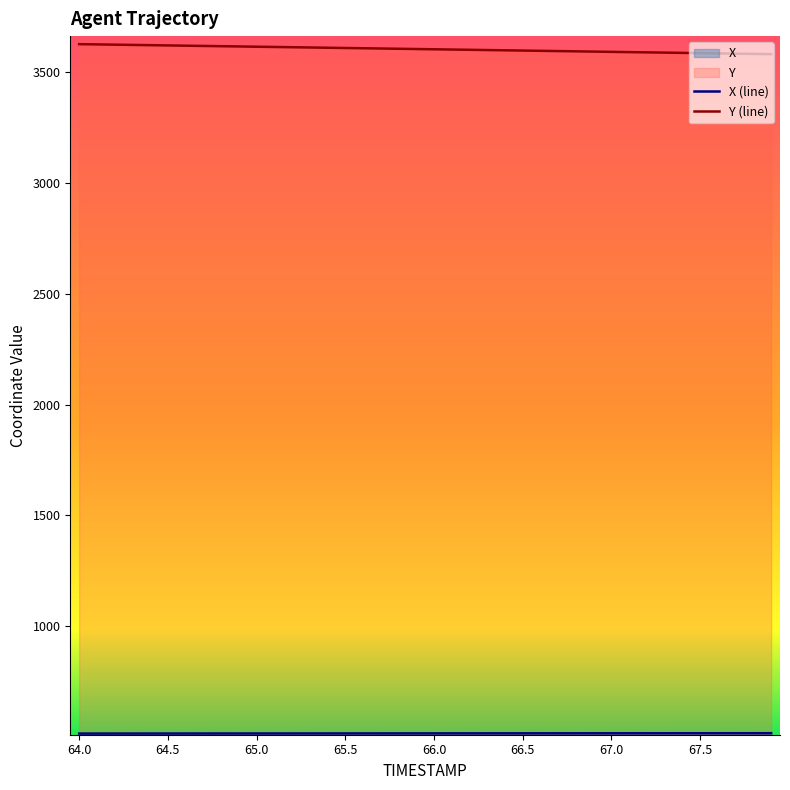

Which series has the largest total across all categories?

Y (line)